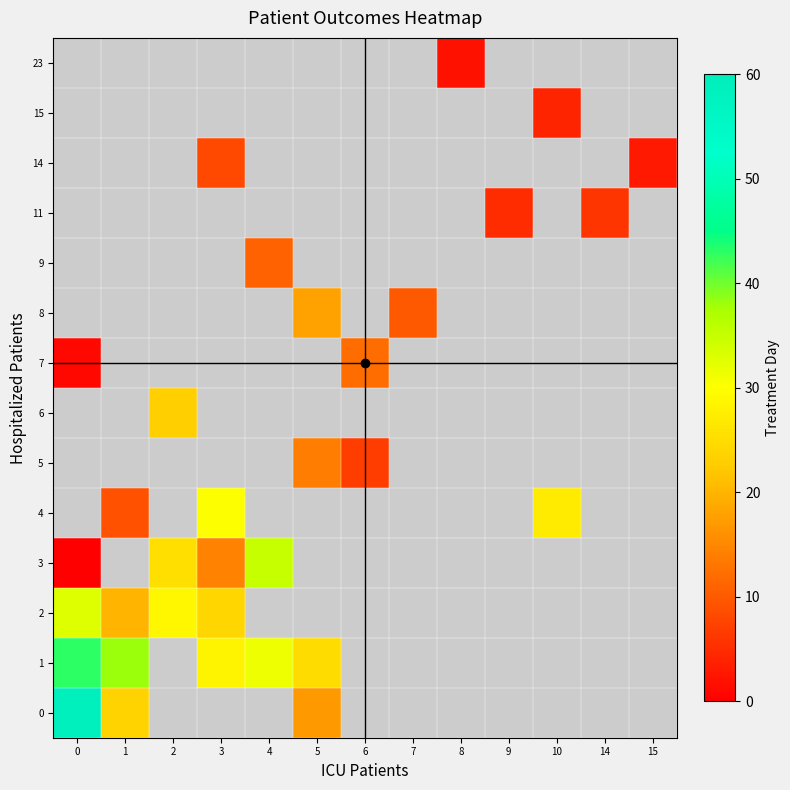

Is the value of 7 at 0 greater than the value of 2 at 6?

No